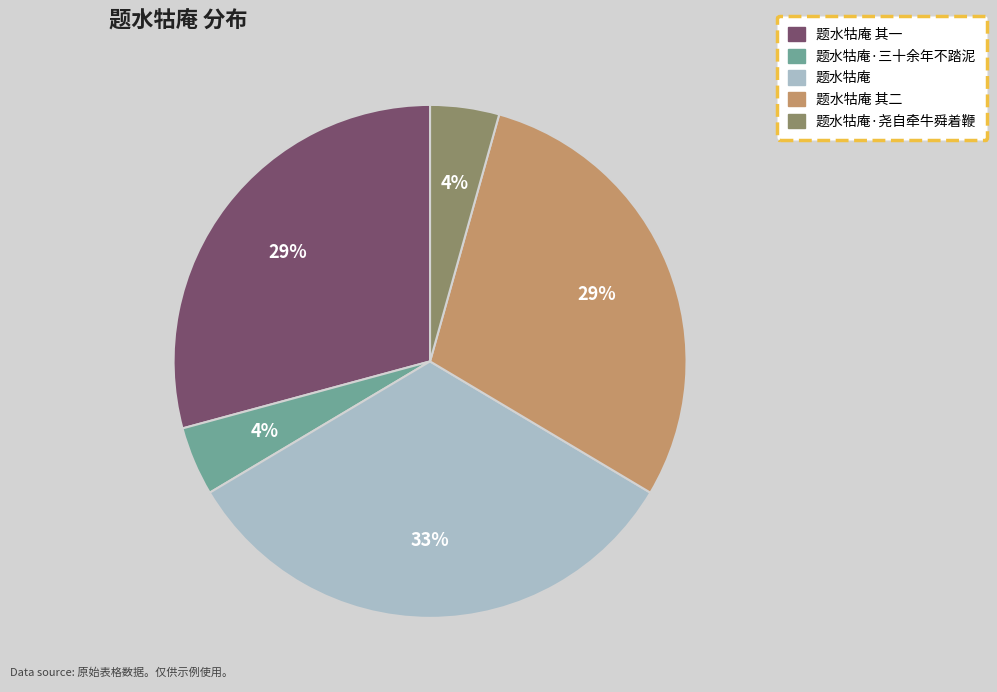

How many segments does this pie chart have?

5